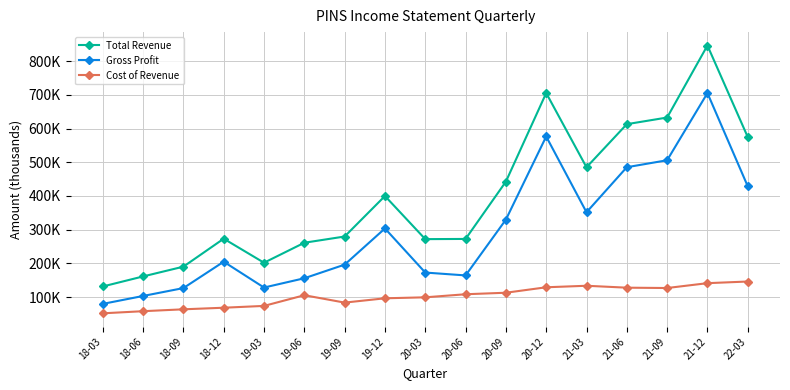

At which label does Cost of Revenue reach its minimum?

18-03